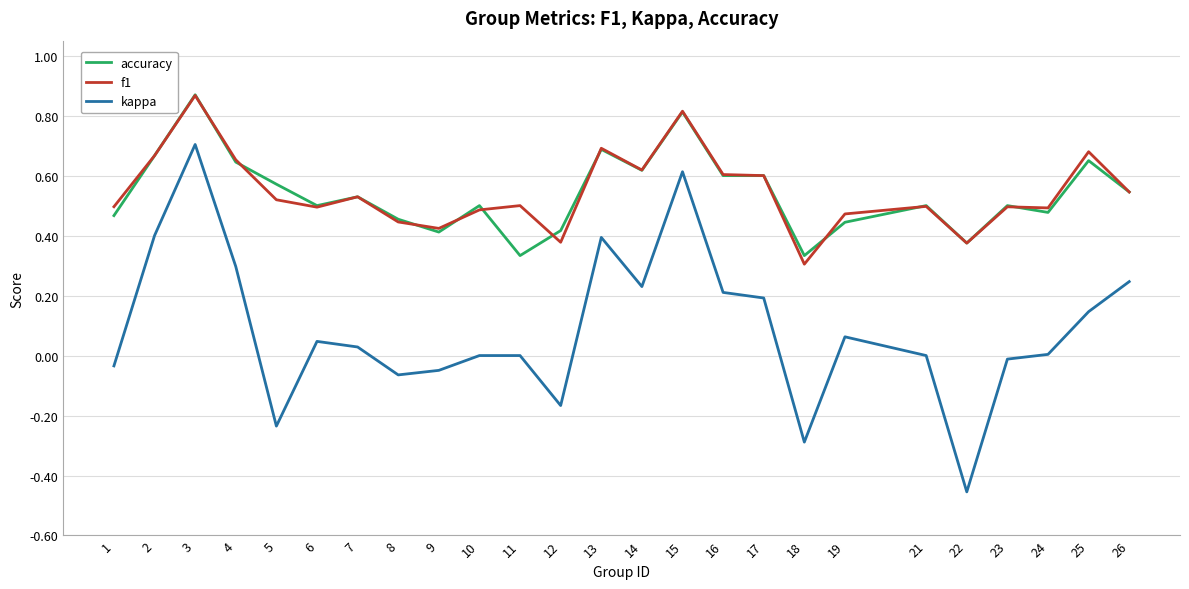

True or false: kappa and accuracy intersect in this chart.

False